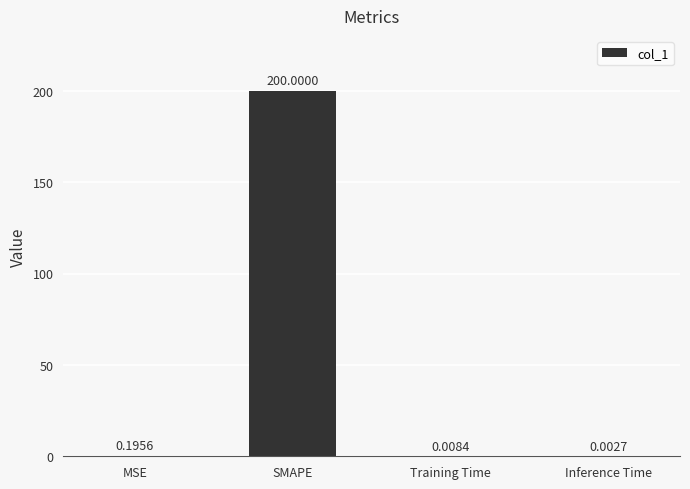

Between Inference Time and MSE, which is larger?

MSE